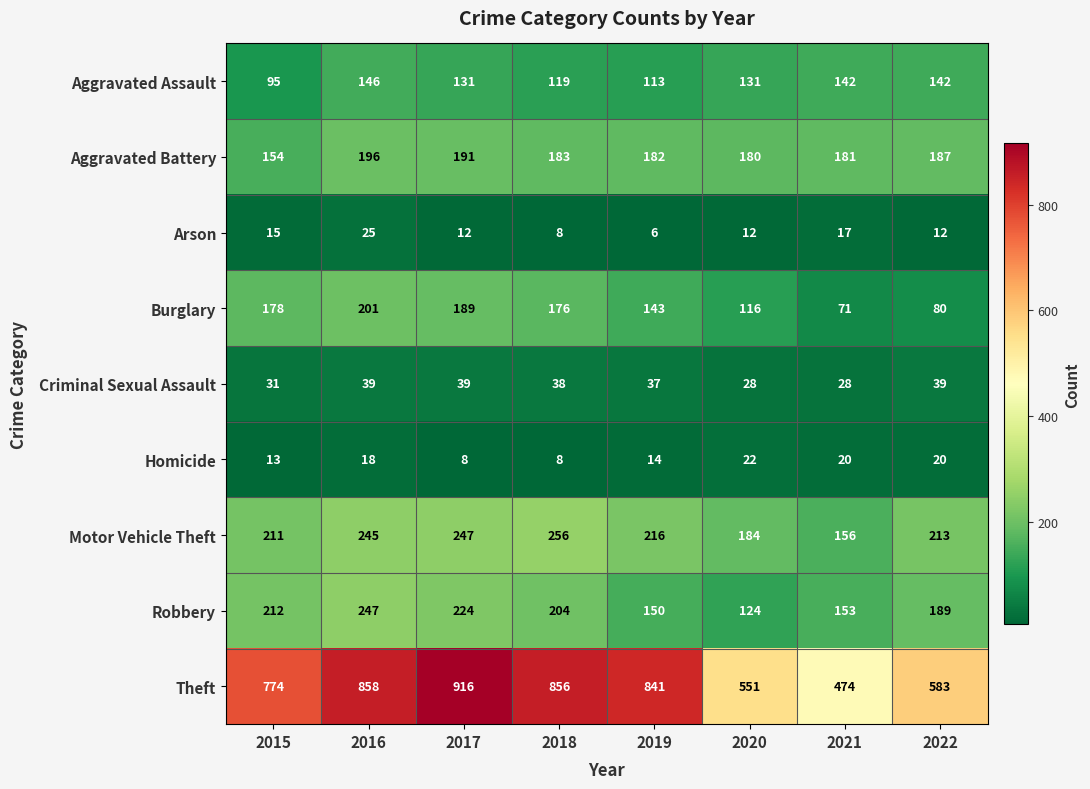

Which series changed the most between 2015 and 2018?

Theft